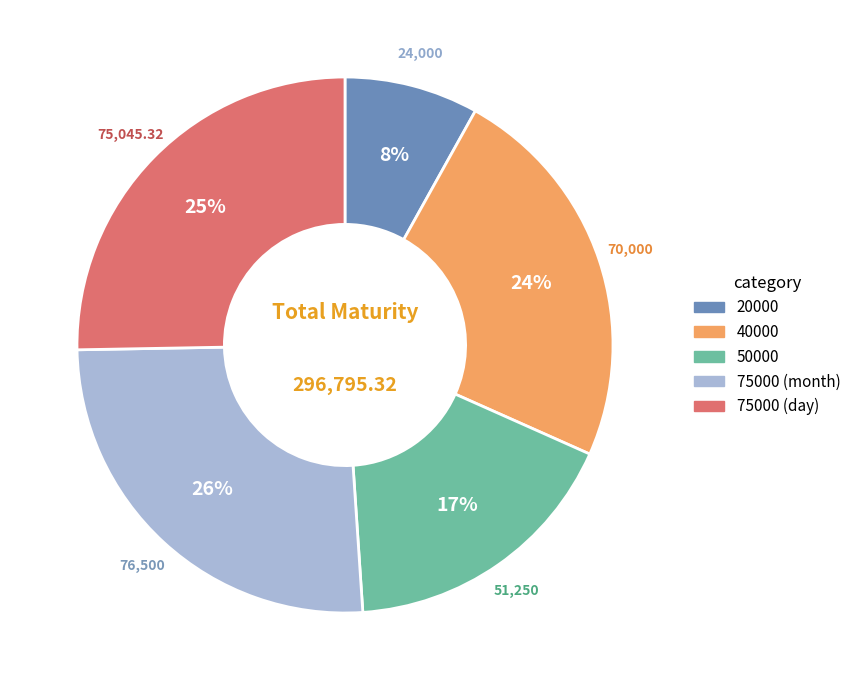

To the nearest percent, what is the average slice percentage?

20%